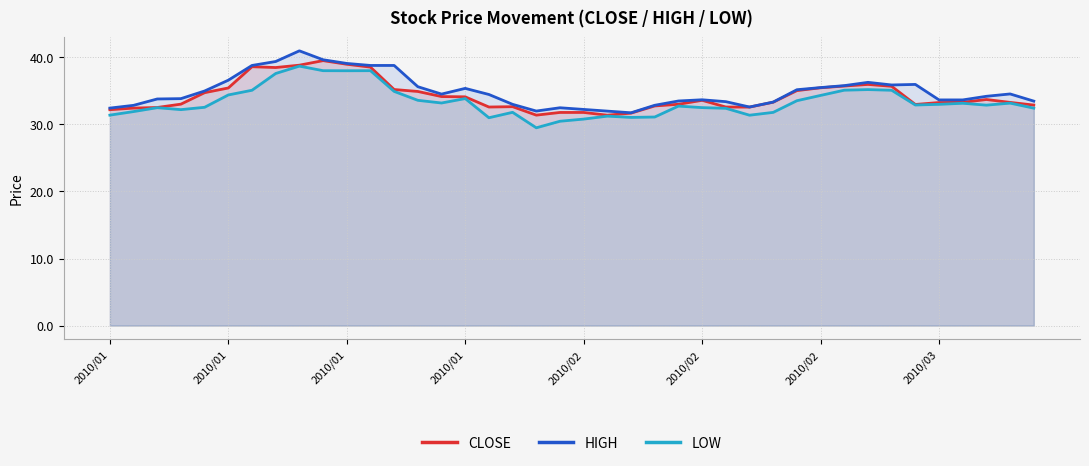

List the series in order of their overall mean, lowest first.

LOW, CLOSE, HIGH